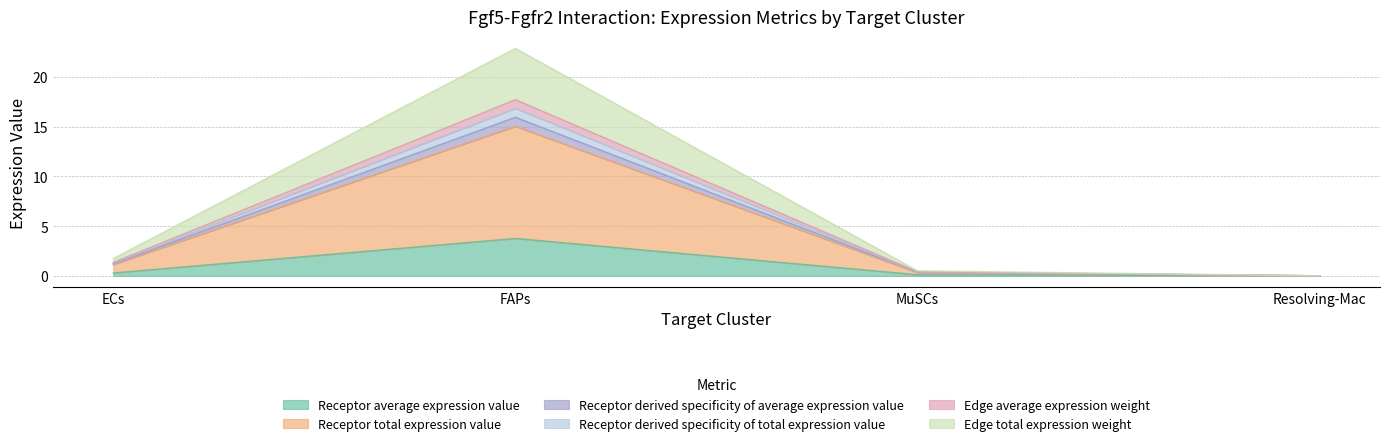

At which category is the sum across all series the highest?

FAPs